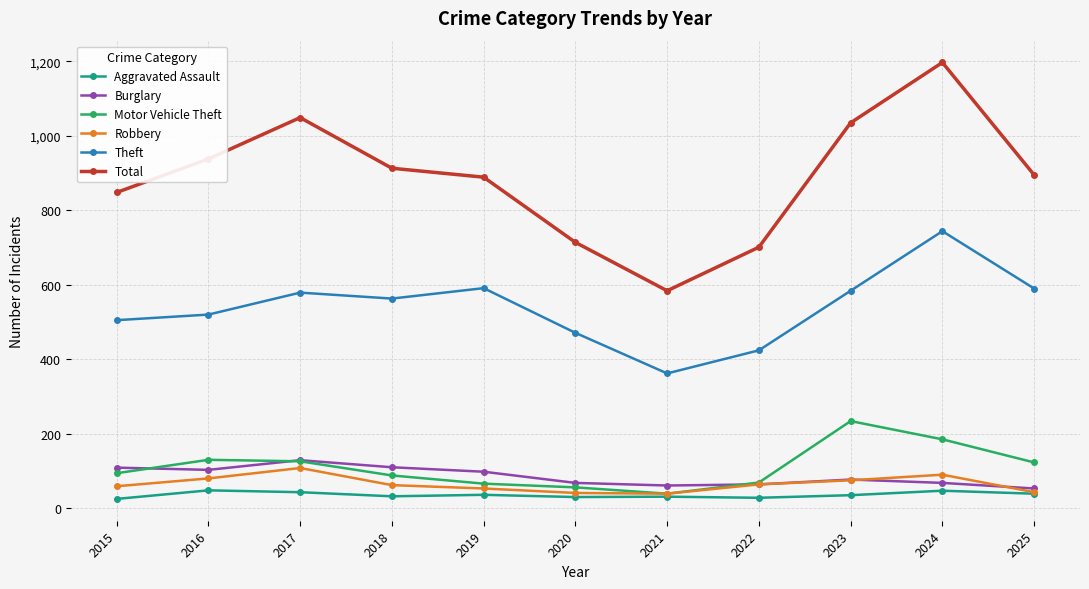

Rank the series by their maximum value, from highest to lowest.

Total, Theft, Motor Vehicle Theft, Burglary, Robbery, Aggravated Assault